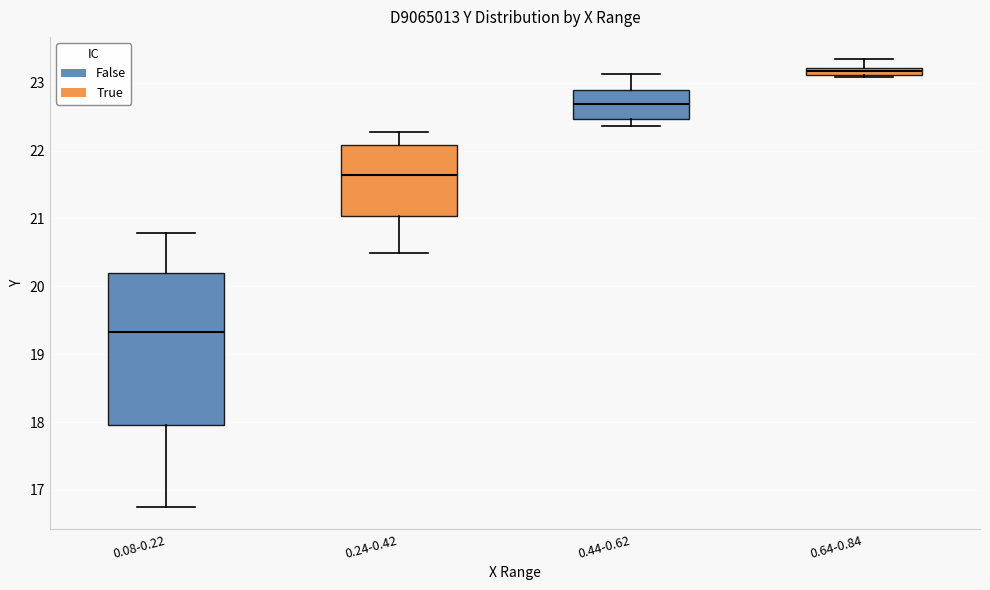

Which box's median line is the lowest?

0.08-0.22